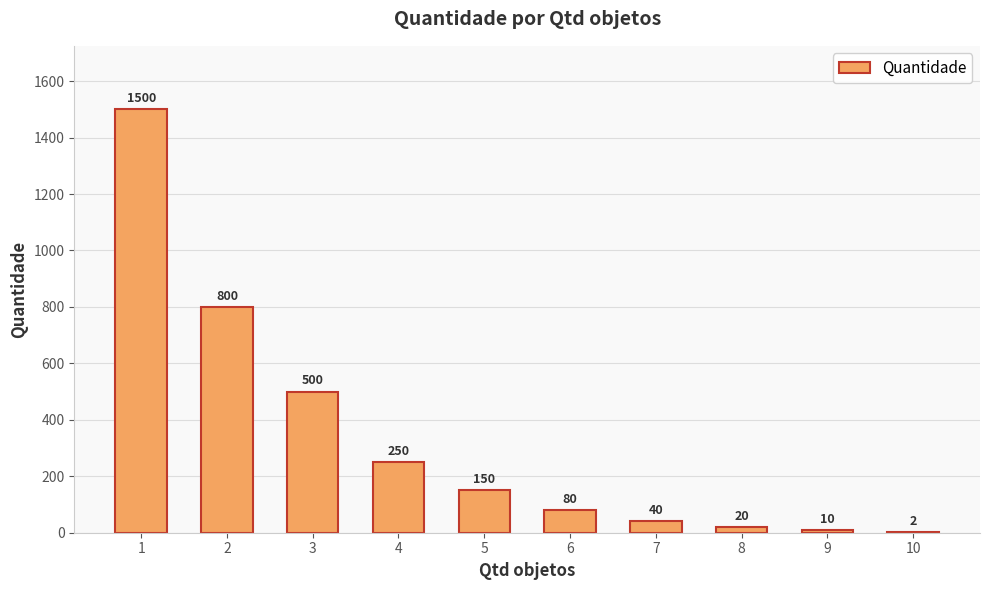

Count the number of data series in this chart.

1